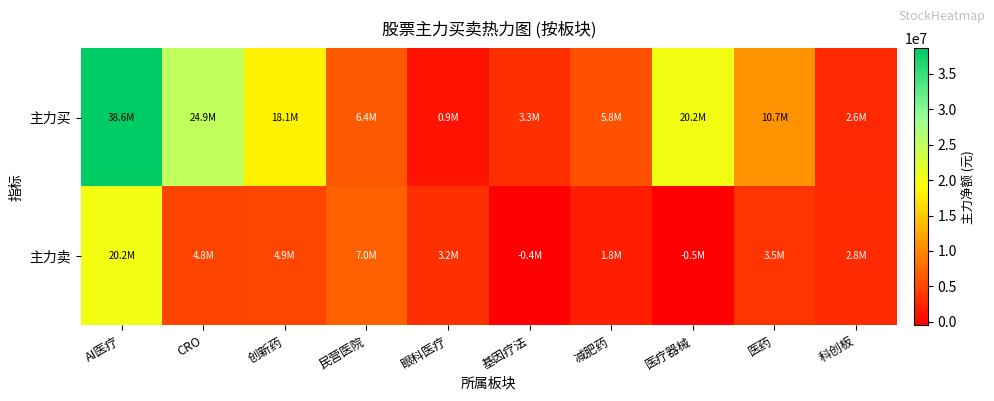

Which series has the widest spread of values?

主力买